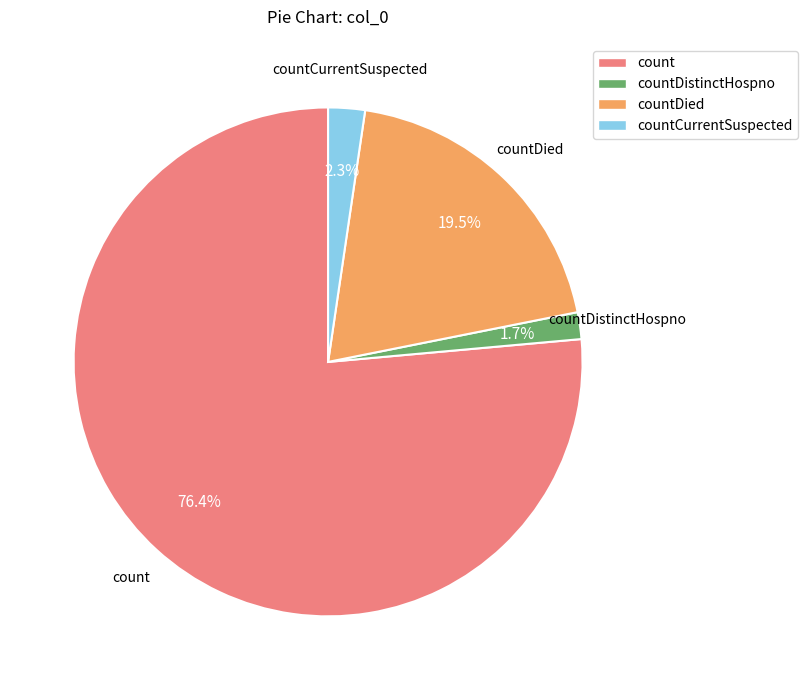

Is there any slice that represents more than half of the pie?

Yes